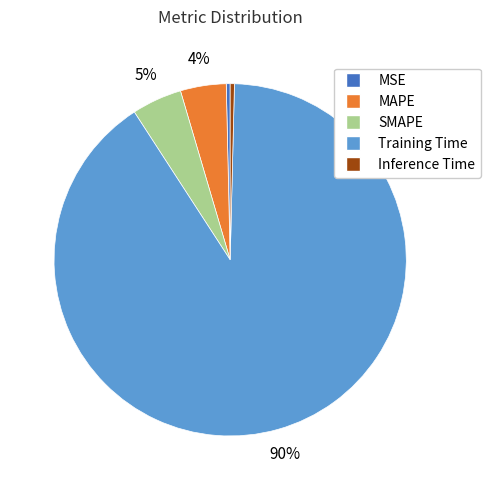

How many slices are in this pie chart?

5